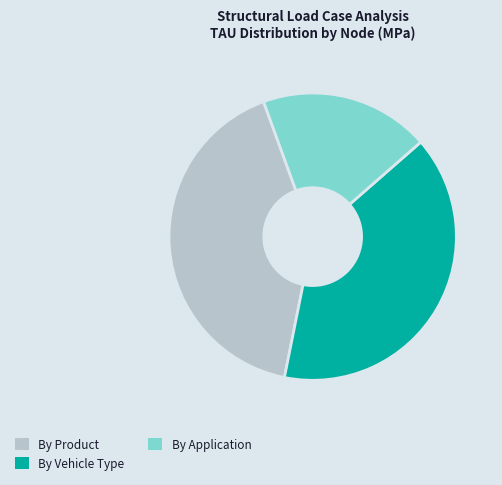

How many slices are in this pie chart?

3